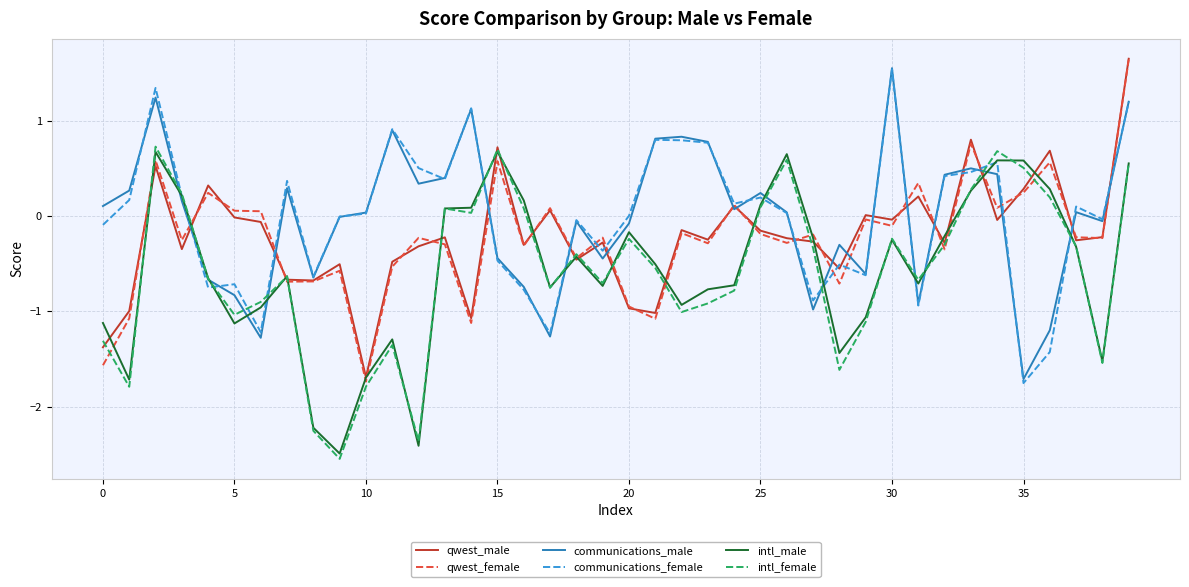

What is the highest value of the communications_female series?

1.5